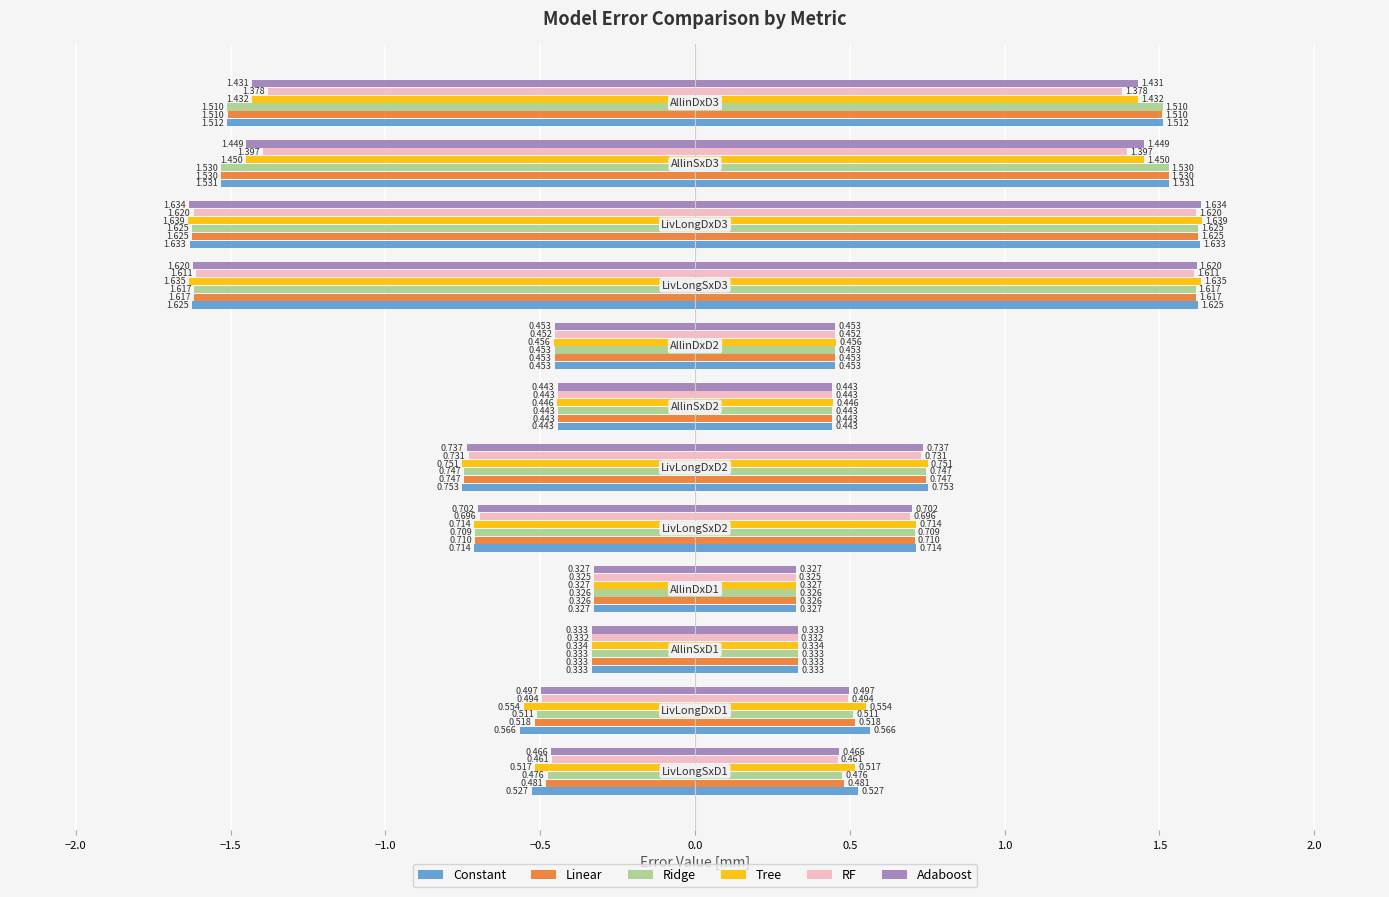

Which series has the largest range (max minus min)?

Tree